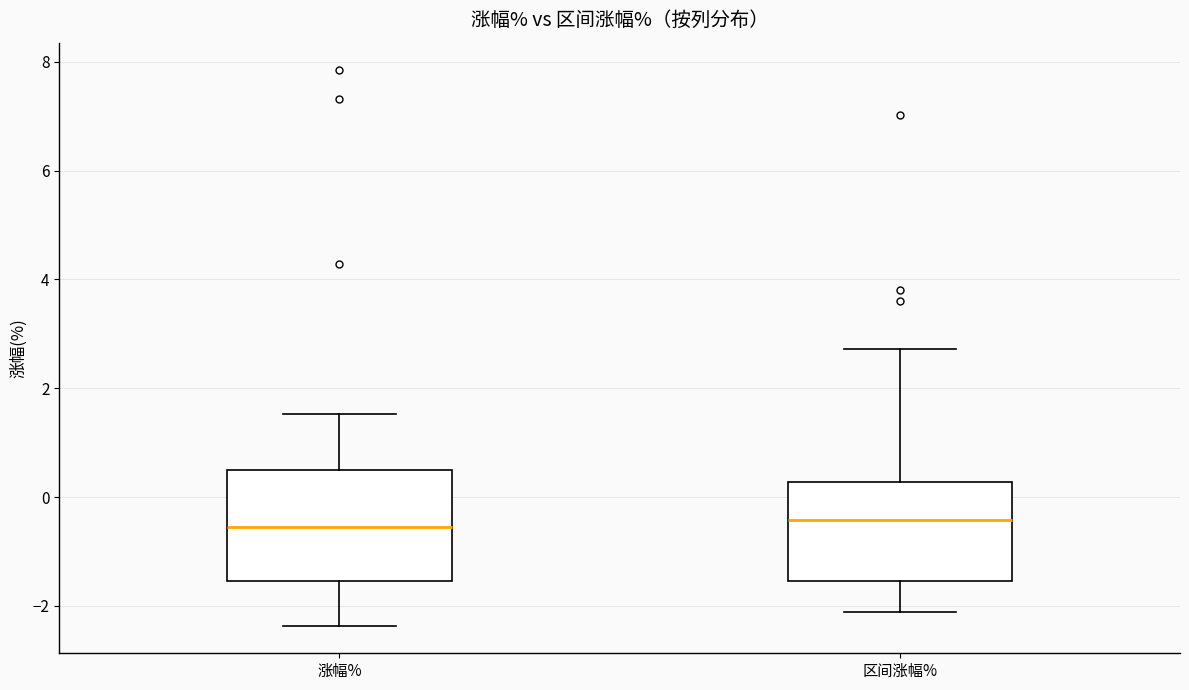

Reading left to right, transcribe this box plot: for each box, give where its median line is, the range the box spans, and where its two whiskers end, as read against the y-axis. The values are not printed on the chart, so give them approximately, as read against the axis.

涨幅%: median -0.6, box -1.6 to 0.6, whiskers -2.4 to 1.6
区间涨幅%: median -0.4, box -1.6 to 0.2, whiskers -2.2 to 2.8